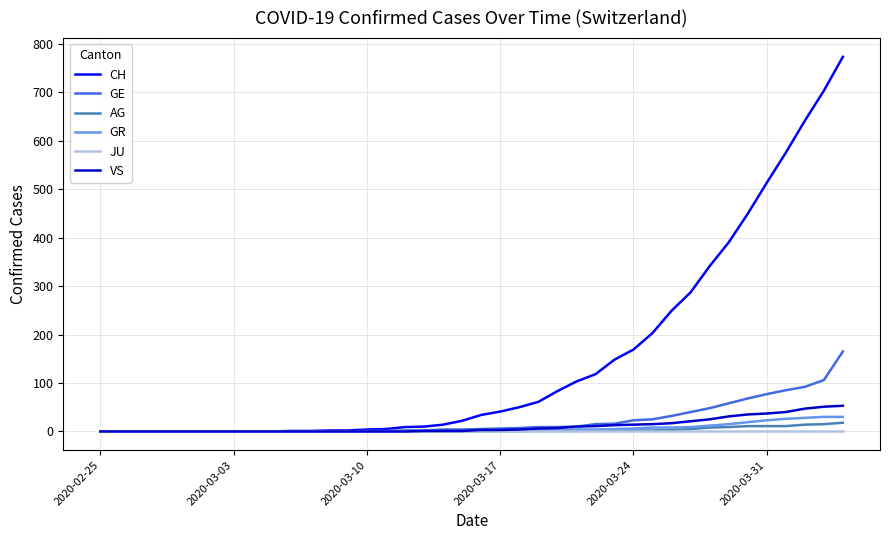

What is the maximum value shown in the chart?

773